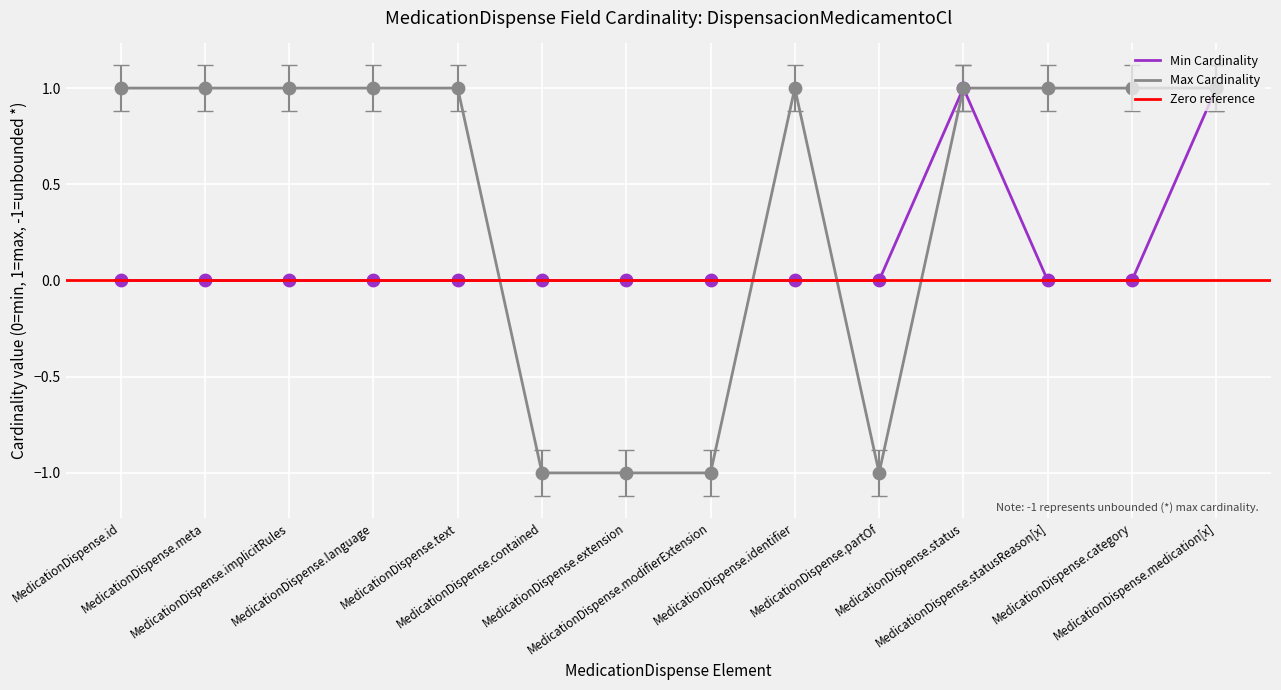

Which series contains the highest Y value?

Min Cardinality